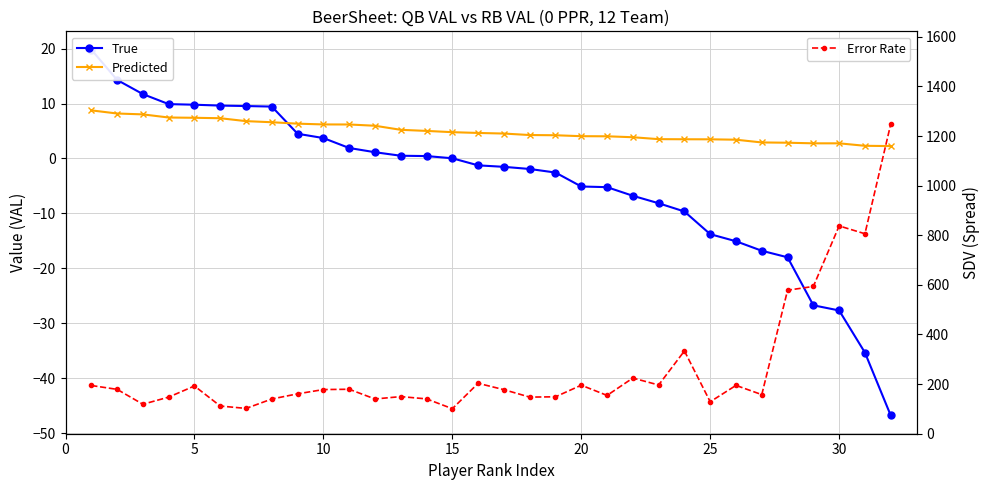

What is the difference between the maximum and second lowest values in the Predicted series?

6.5